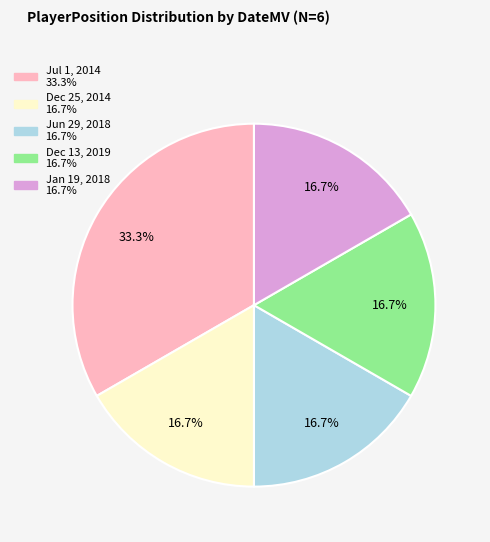

The Dec 25, 2014 slice represents 6% of the pie. True or false?

False